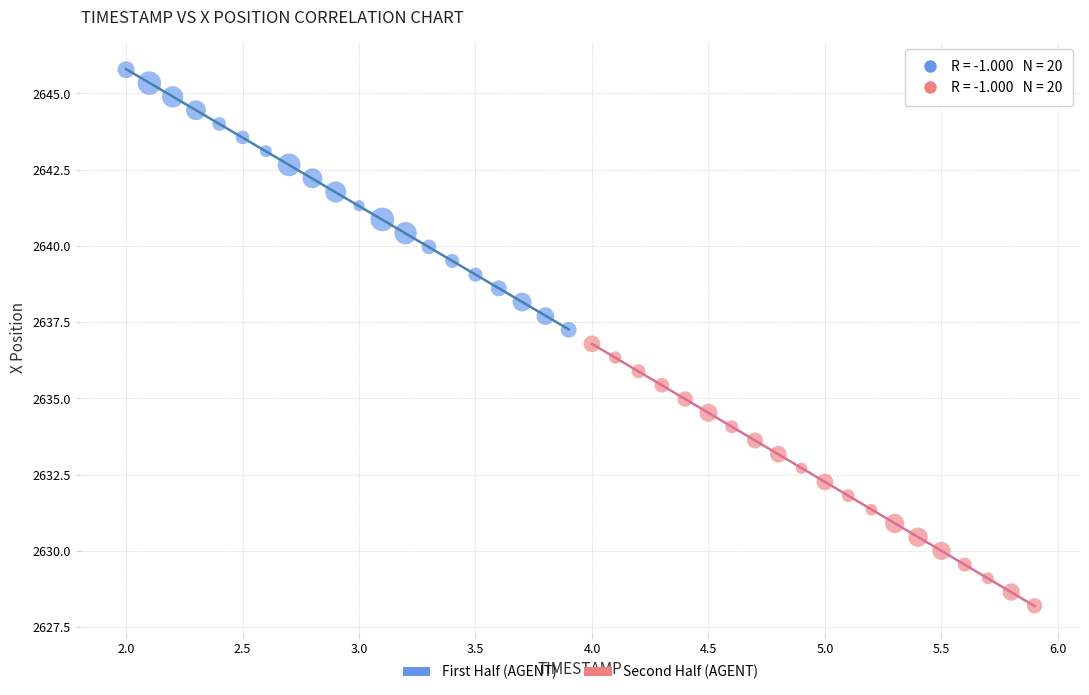

Which series has the largest Y range (max minus min)?

Second Half (AGENT)